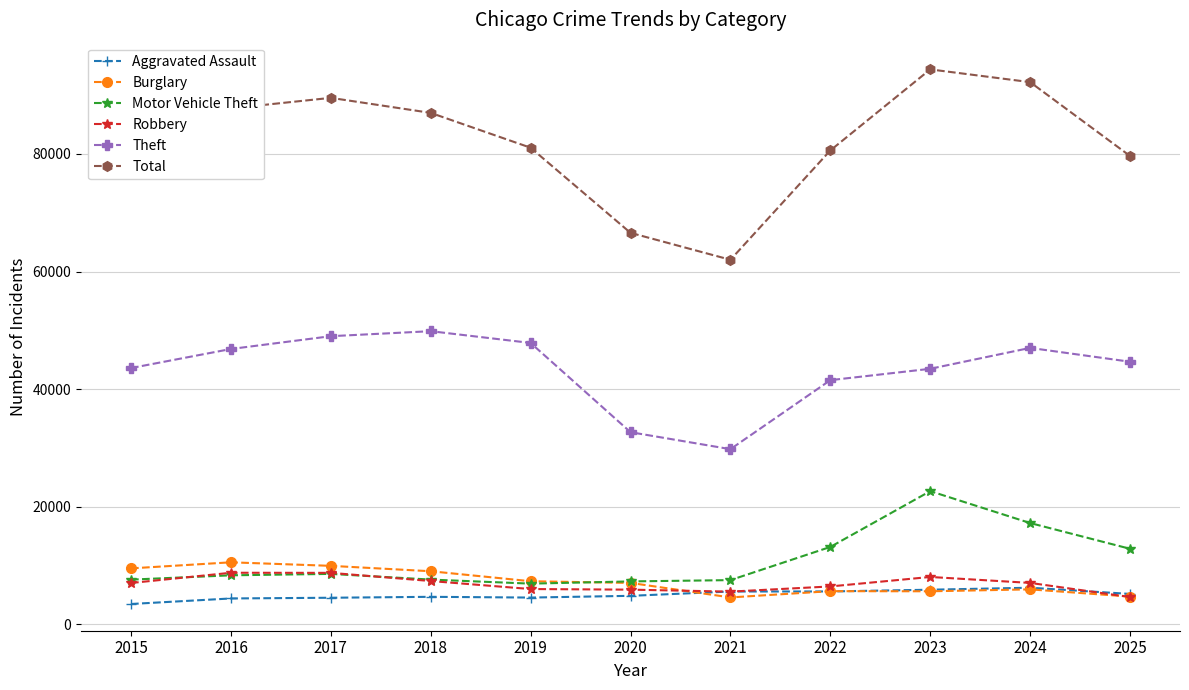

How many interior local valleys does the Theft series have?

1